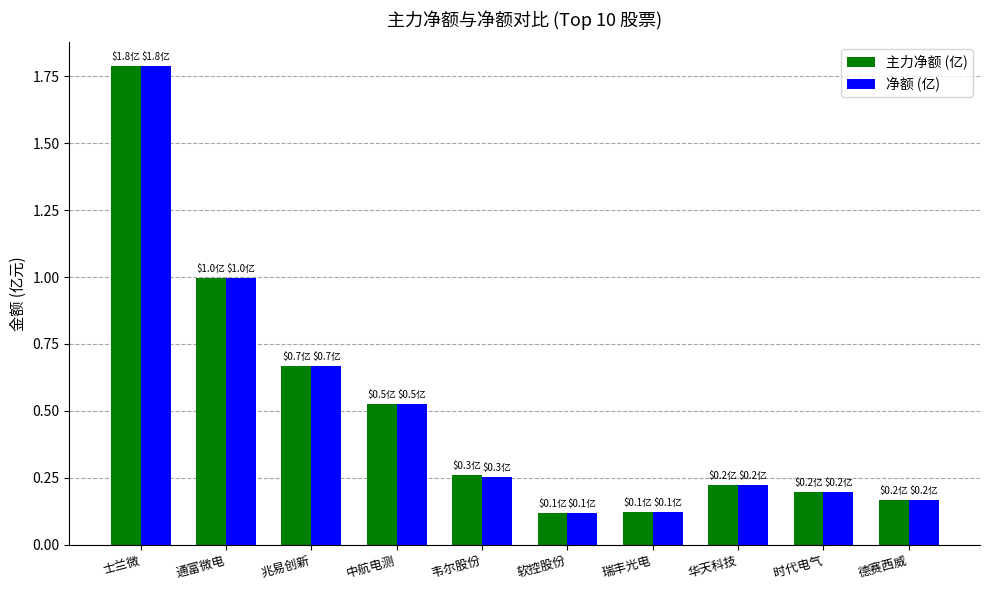

Count the number of data series in this chart.

2